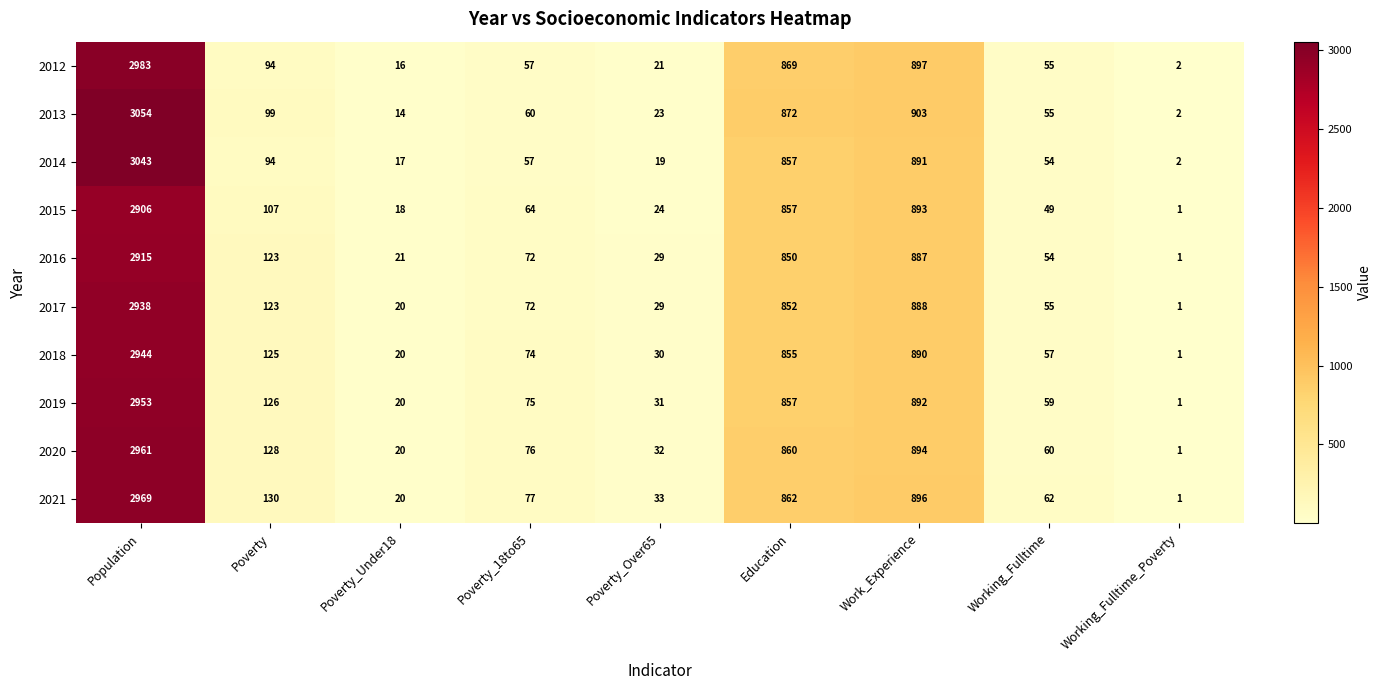

At which category does the chart reach its peak across all series?

Population